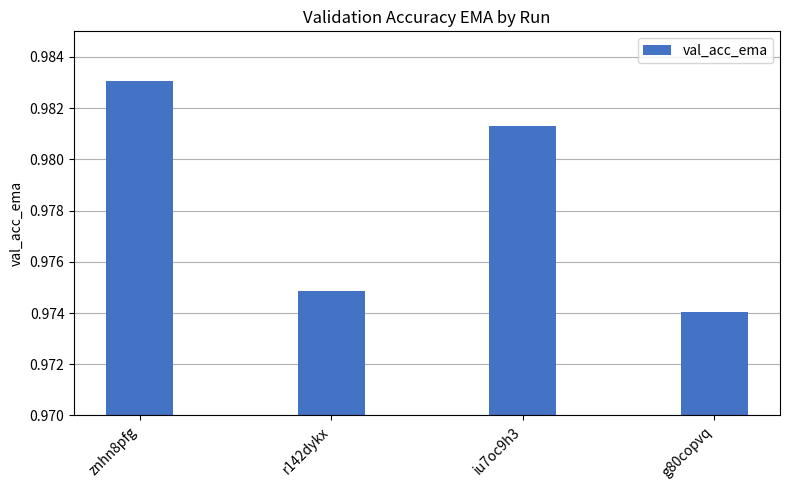

Which category has the lowest value across all series?

g80copvq